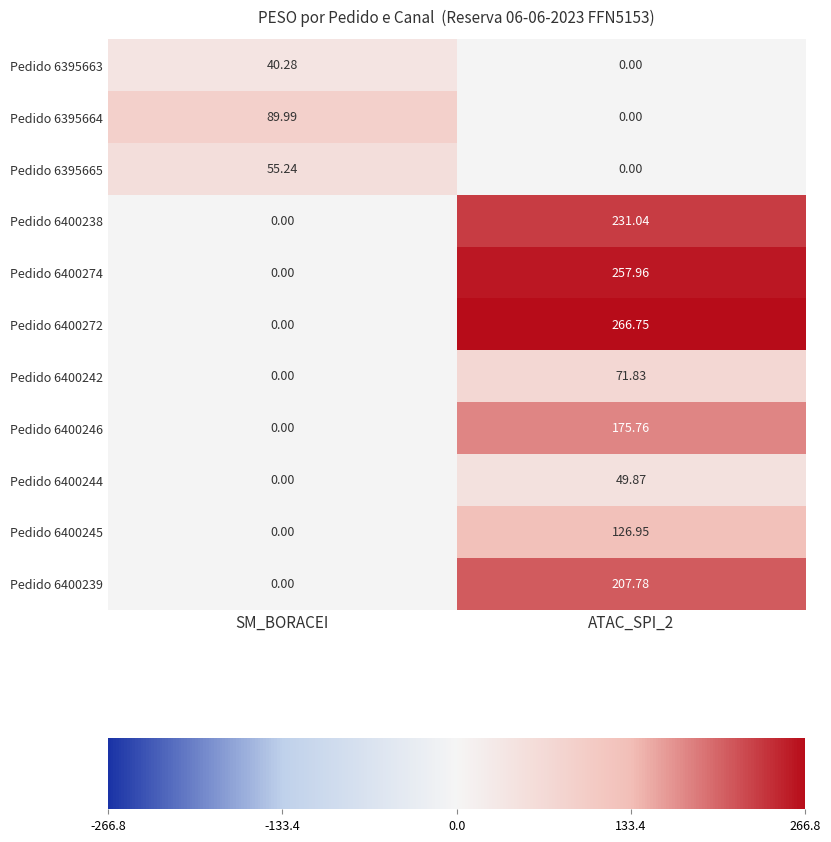

At which category does the chart reach its peak across all series?

ATAC_SPI_2